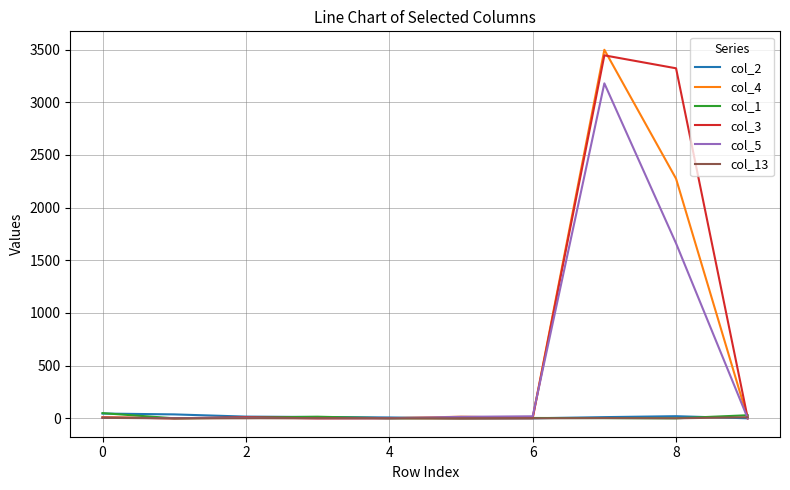

At how many categories does at least one series exceed 3038?

2